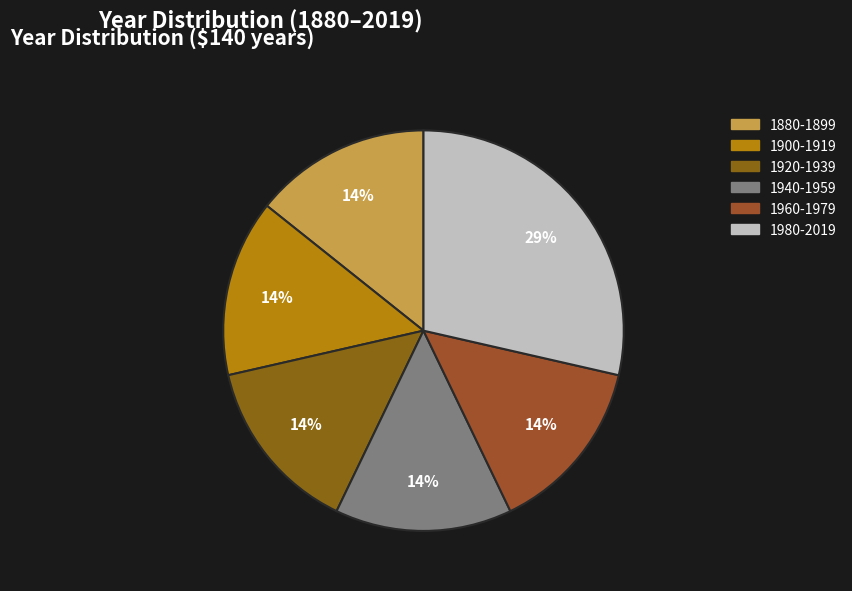

How many slices are in this pie chart?

6